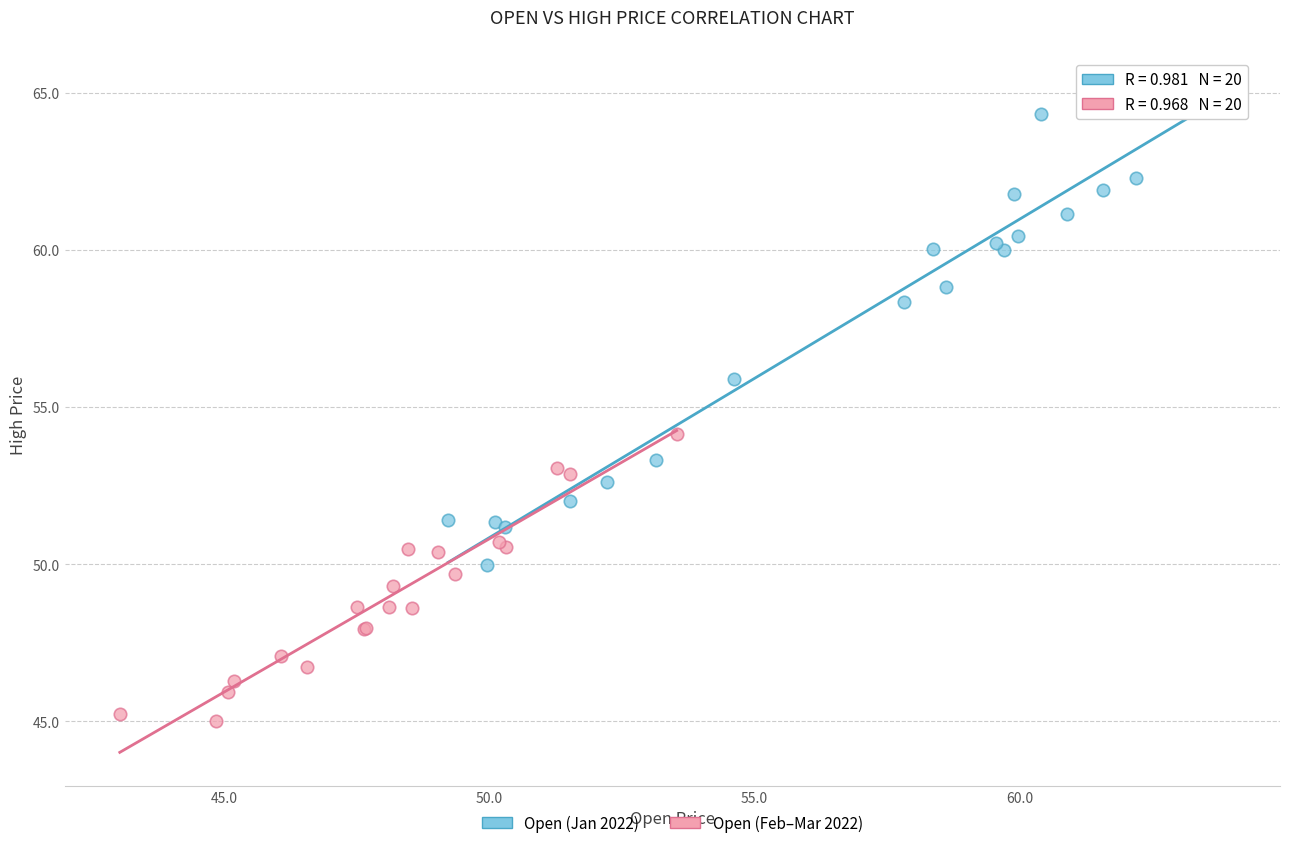

Which series contains the highest Y value?

Open (Jan 2022)